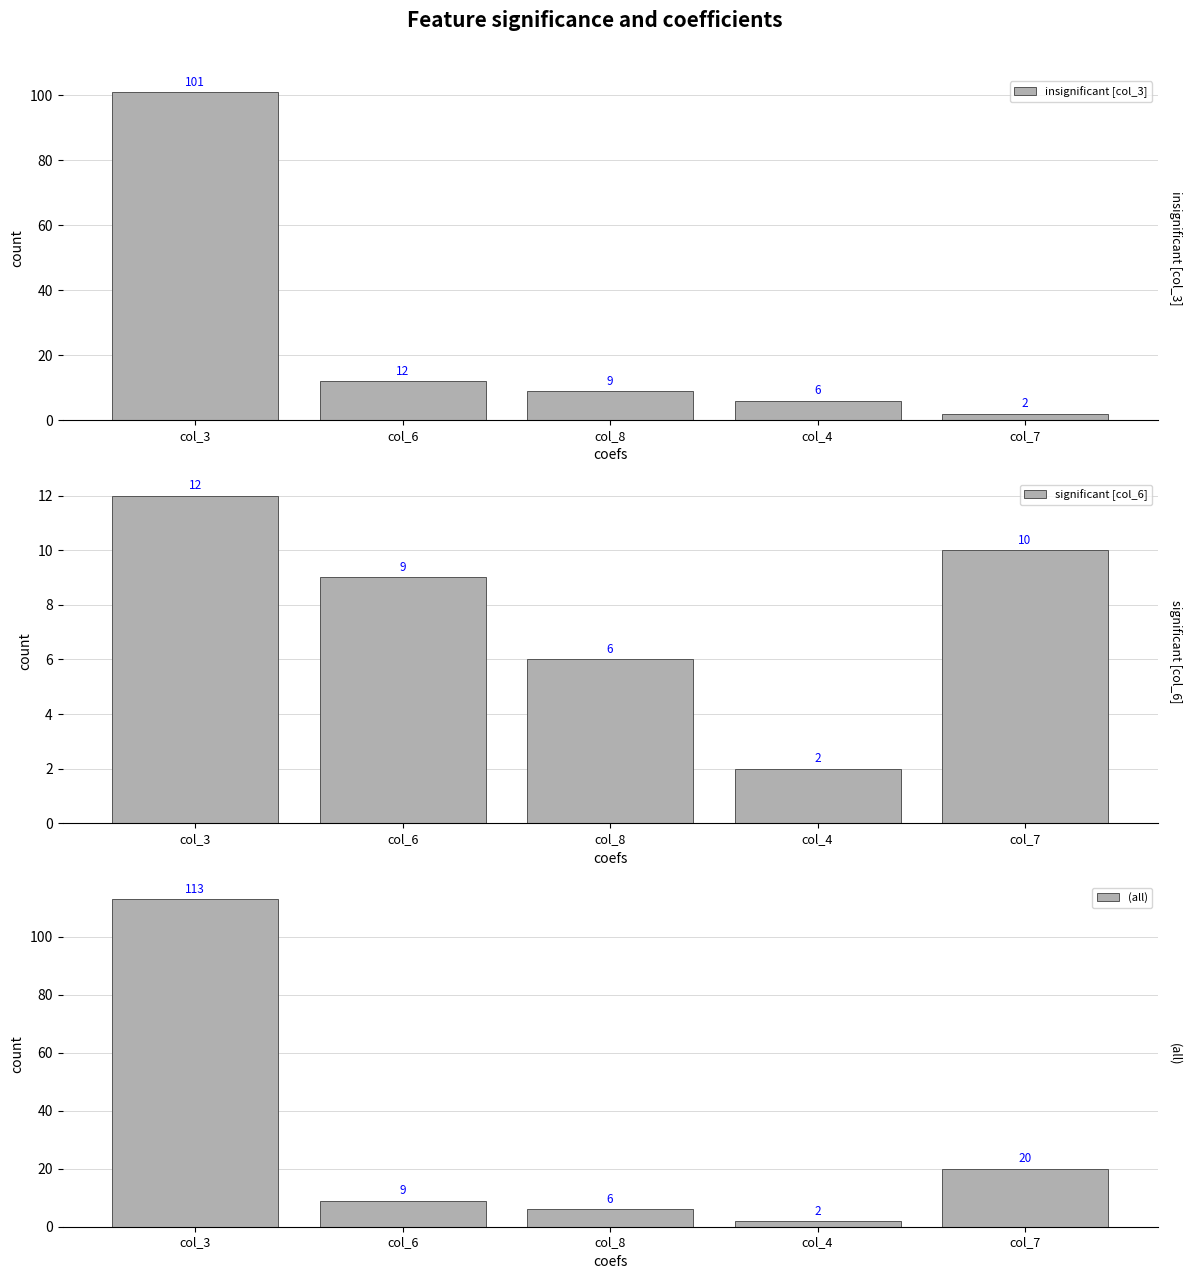

List the labels in order of insignificant [col_3] value, smallest first.

col_7, col_4, col_8, col_6, col_3